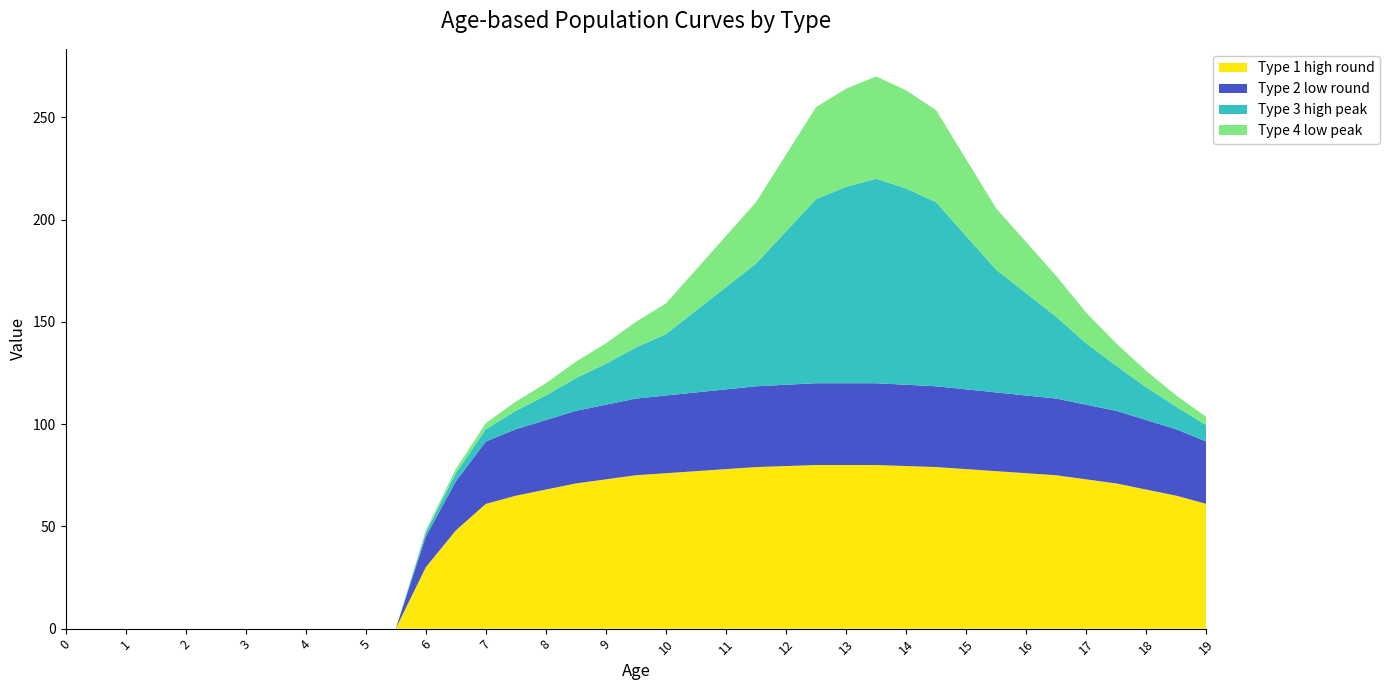

Reading right to left, extract all data points from this chart.

Type 1 high round: 19=61.0	18.5=65.0	18=68.0	17.5=71.0	17=73.0	16.5=75.0	16=76.0	15.5=77.0	15=78.0	14.5=79.0	14=79.5	13.5=80.0	13=80.0	12.5=80.0	12=79.5	11.5=79.0	11=78.0	10.5=77.0	10=76.0	9.5=75.0	9=73.0	8.5=71.0	8=68.0	7.5=65.0	7=61.0	6.5=48.0	6=30.0	5.5=0.0	5=0.0	4.5=0.0	4=0.0	3.5=0.0	3=0.0	2.5=0.0	2=0.0	1.5=0.0	1=0.0	0.5=0.0	0=0.0
Type 2 low round: 19=30.5	18.5=32.5	18=34.0	17.5=35.5	17=36.5	16.5=37.5	16=38.0	15.5=38.5	15=39.0	14.5=39.5	14=39.8	13.5=40.0	13=40.0	12.5=40.0	12=39.8	11.5=39.5	11=39.0	10.5=38.5	10=38.0	9.5=37.5	9=36.5	8.5=35.5	8=34.0	7.5=32.5	7=30.5	6.5=24.0	6=15.0	5.5=0.0	5=0.0	4.5=0.0	4=0.0	3.5=0.0	3=0.0	2.5=0.0	2=0.0	1.5=0.0	1=0.0	0.5=0.0	0=0.0
Type 3 high peak: 19=8.0	18.5=11.0	18=16.0	17.5=22.0	17=30.0	16.5=40.0	16=50.0	15.5=60.0	15=75.0	14.5=90.0	14=96.0	13.5=100.0	13=96.0	12.5=90.0	12=75.0	11.5=60.0	11=50.0	10.5=40.0	10=30.0	9.5=25.0	9=20.0	8.5=16.0	8=12.0	7.5=9.0	7=6.0	6.5=4.0	6=2.0	5.5=0.0	5=0.0	4.5=0.0	4=0.0	3.5=0.0	3=0.0	2.5=0.0	2=0.0	1.5=0.0	1=0.0	0.5=0.0	0=0.0
Type 4 low peak: 19=4.0	18.5=5.5	18=8.0	17.5=11.0	17=15.0	16.5=20.0	16=25.0	15.5=30.0	15=37.5	14.5=45.0	14=48.0	13.5=50.0	13=48.0	12.5=45.0	12=37.5	11.5=30.0	11=25.0	10.5=20.0	10=15.0	9.5=12.5	9=10.0	8.5=8.0	8=6.0	7.5=4.5	7=3.0	6.5=2.0	6=1.0	5.5=0.0	5=0.0	4.5=0.0	4=0.0	3.5=0.0	3=0.0	2.5=0.0	2=0.0	1.5=0.0	1=0.0	0.5=0.0	0=0.0